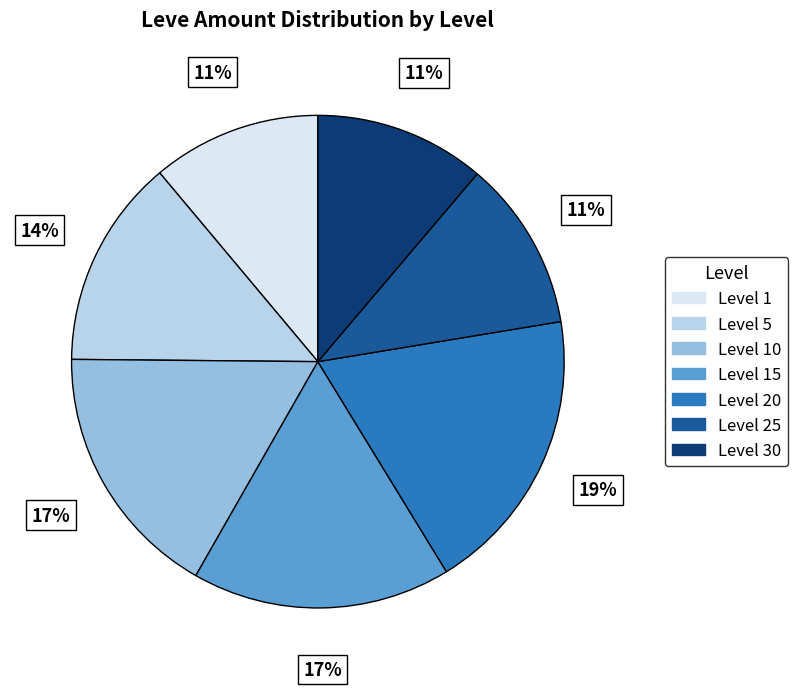

To the nearest percent, what is the average slice percentage?

14%